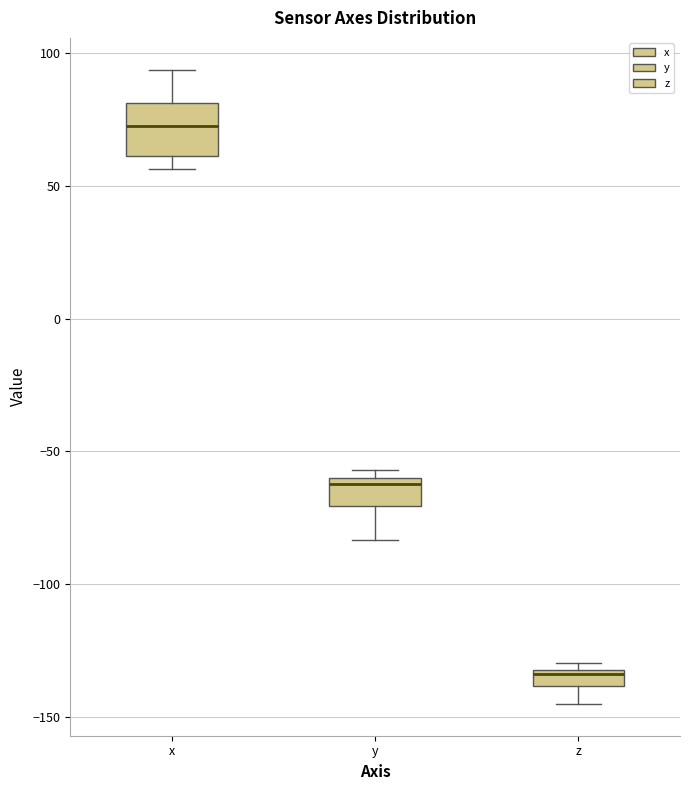

Which box is the tallest, from its lower edge to its upper edge?

x